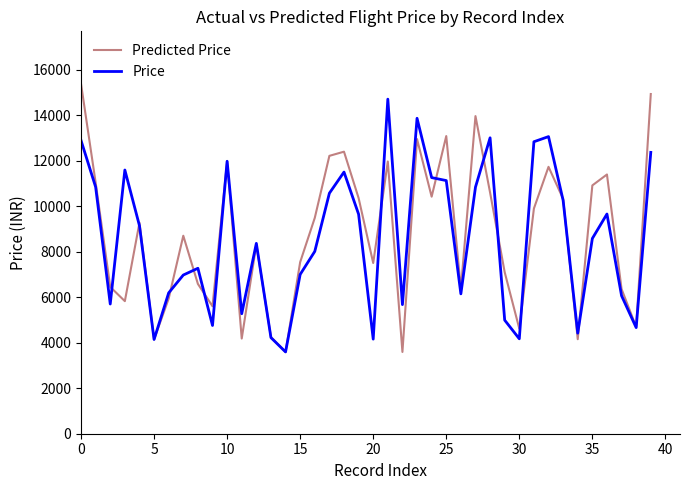

What is the minimum value for Predicted Price?

3595.8